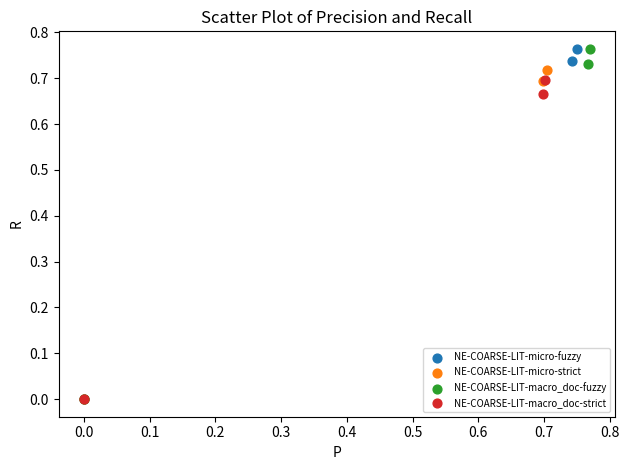

Which series has the widest spread of Y values?

NE-COARSE-LIT-micro-fuzzy